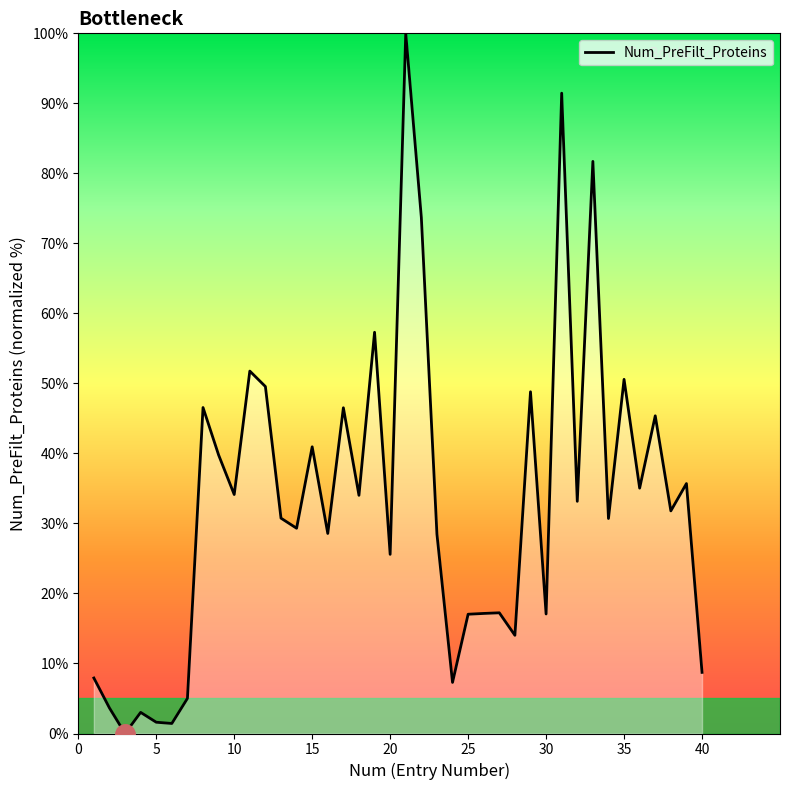

What is the difference between the second highest and second lowest values?

90.0